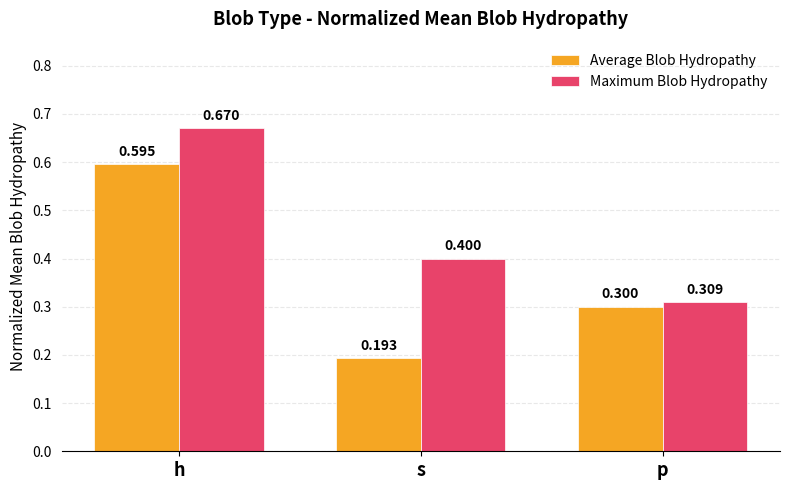

At which category does the chart reach its peak across all series?

h